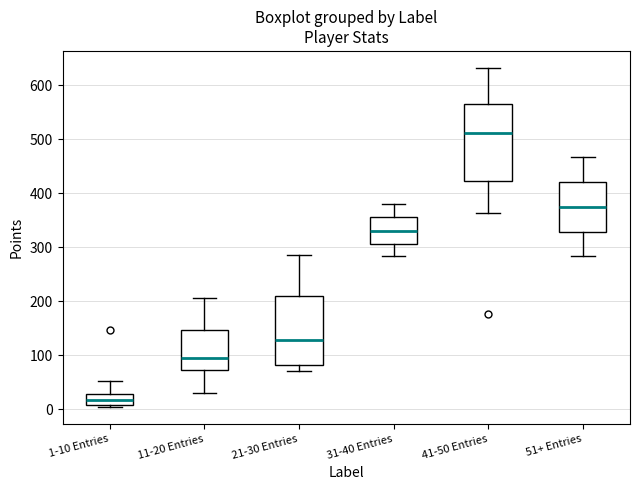

Where does the upper whisker of the box for 1-10 Entries end on the y-axis? The values are not printed on the chart, so give them approximately, as read against the axis.

50